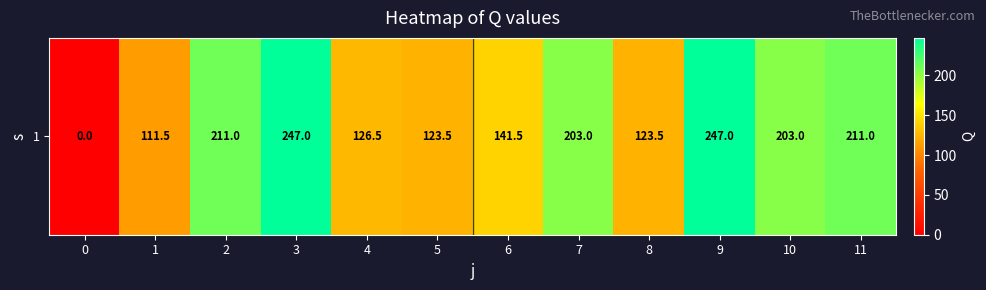

The chart shows a value of 108.3 at 0. True or false?

False